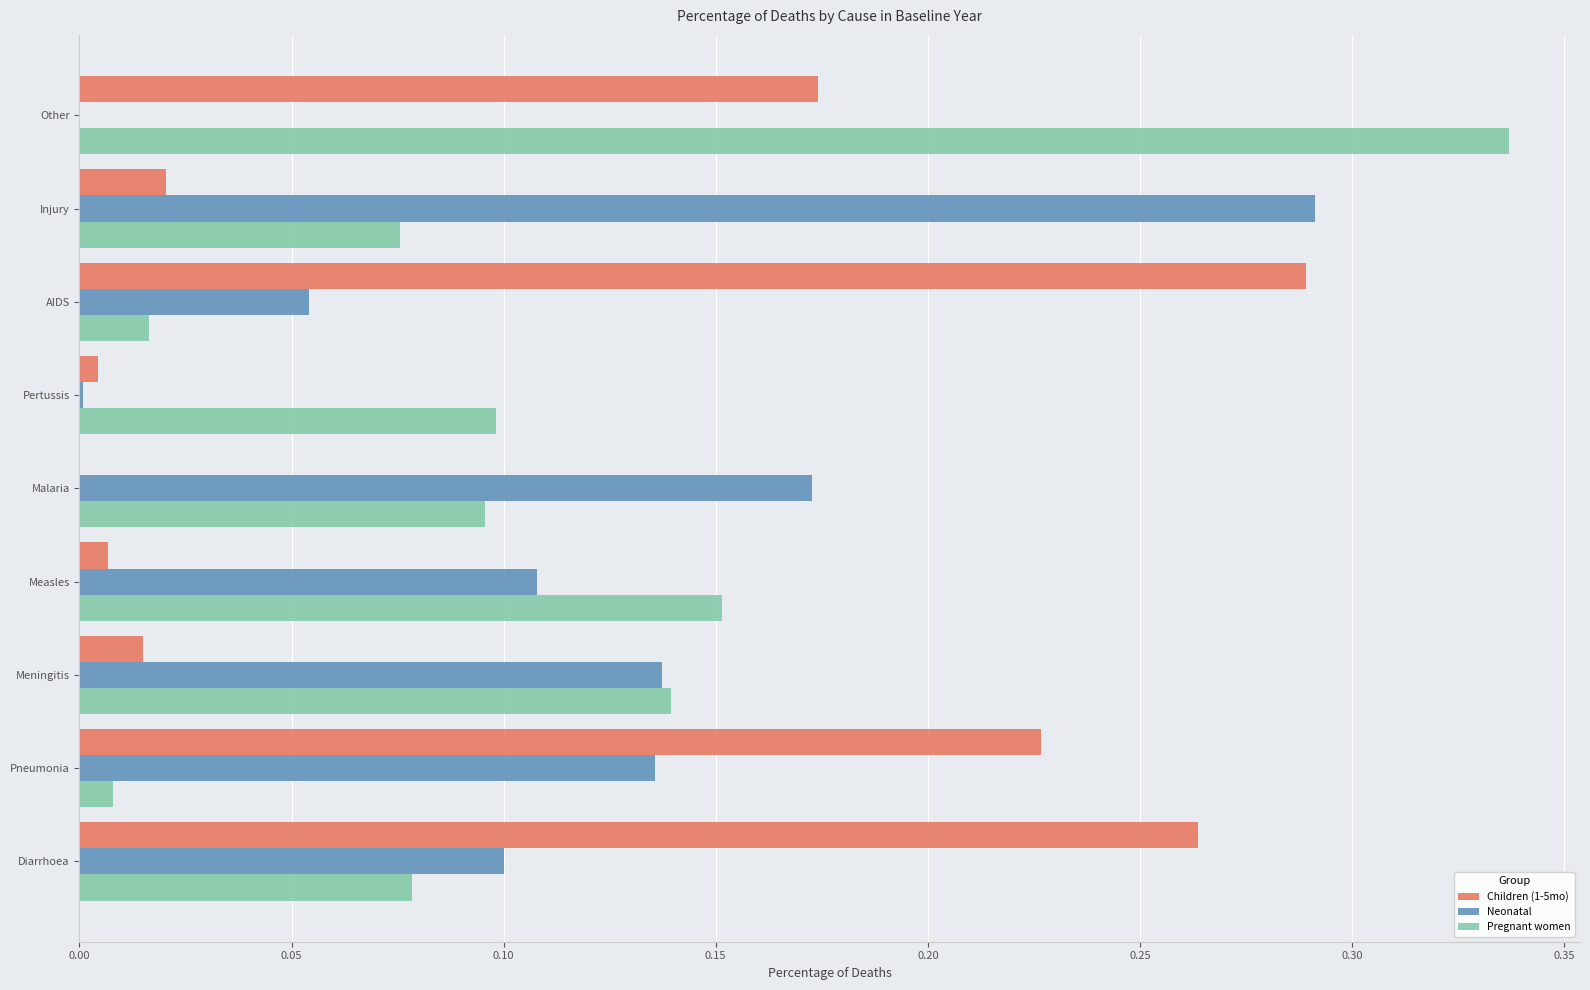

Which series changed the most between Malaria and Injury?

Neonatal